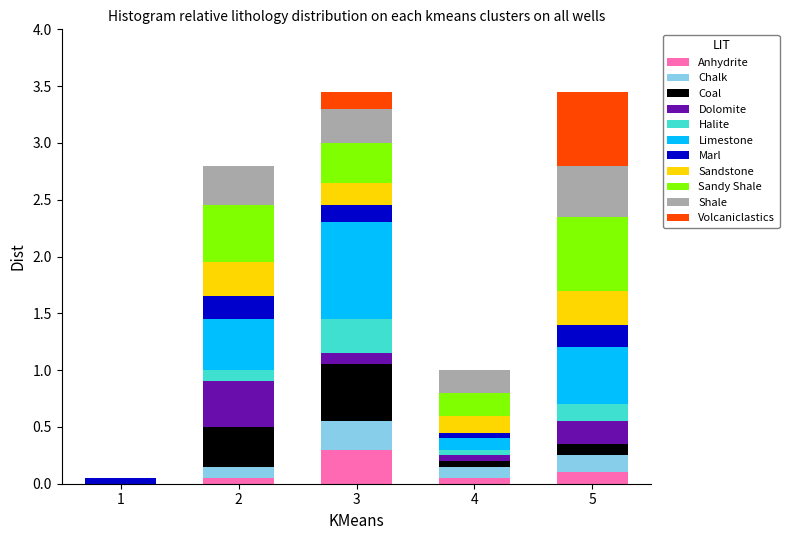

Is it true that Anhydrite equals 0.1 at 4?

True